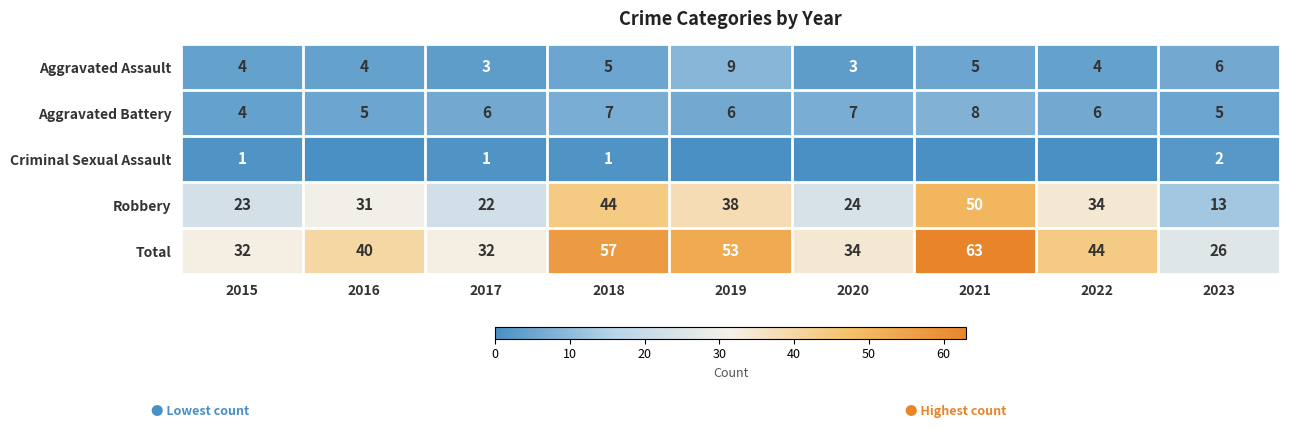

What is the difference between the highest and lowest values at 2015?

31